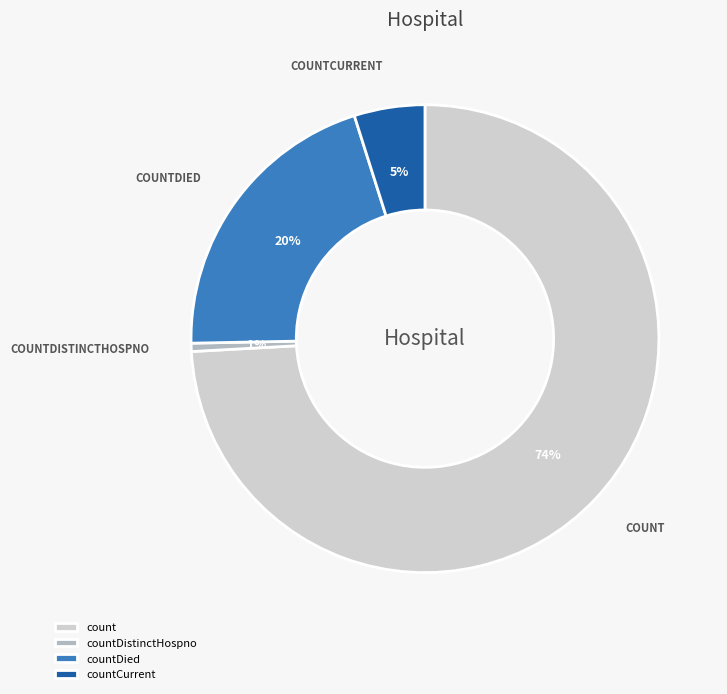

Rank the categories by value from lowest to highest.

countDistinctHospno, countCurrent, countDied, count